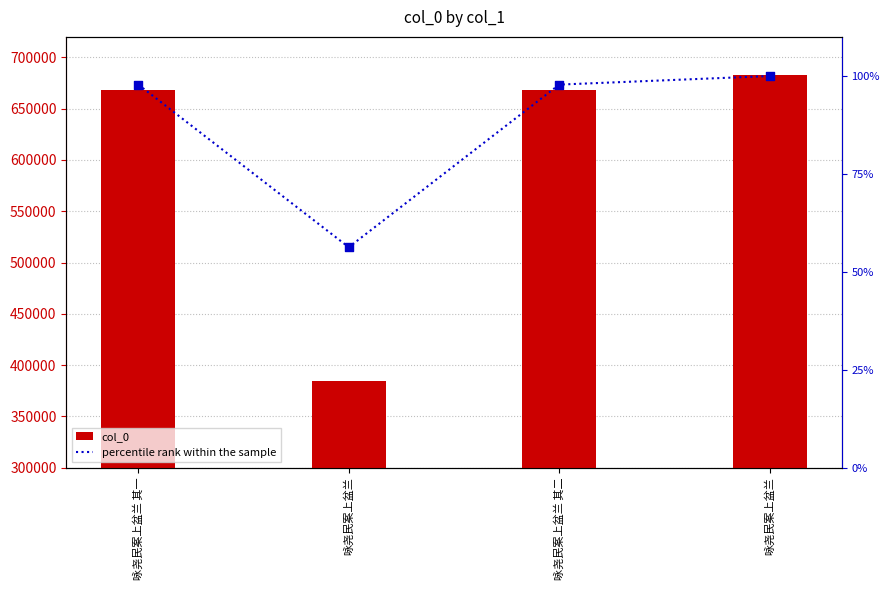

At how many categories does at least one series exceed 48489?

4